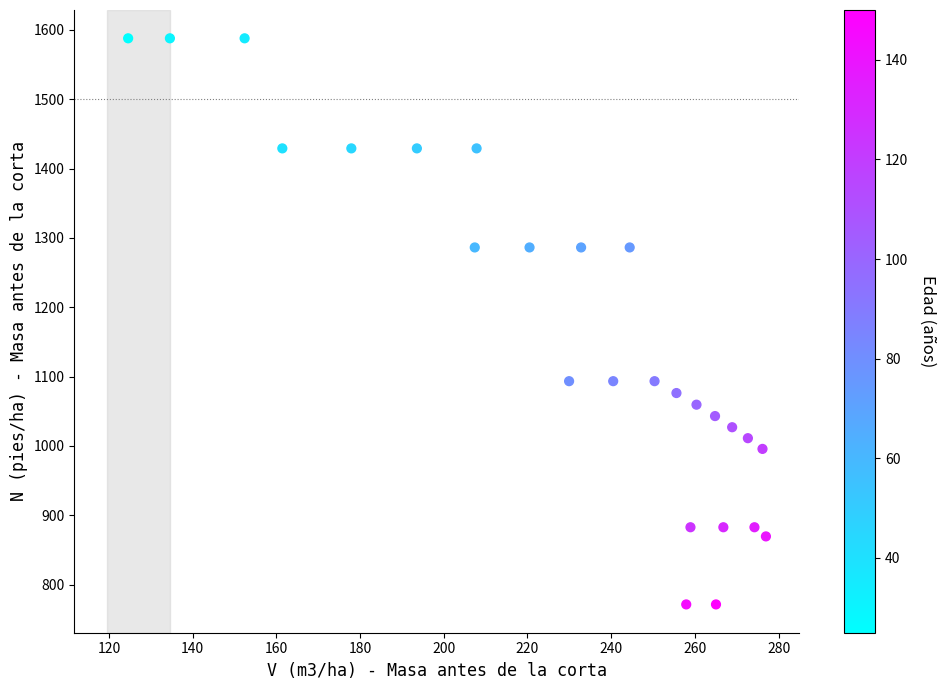

What is the range of X values (max minus min)?

152.4